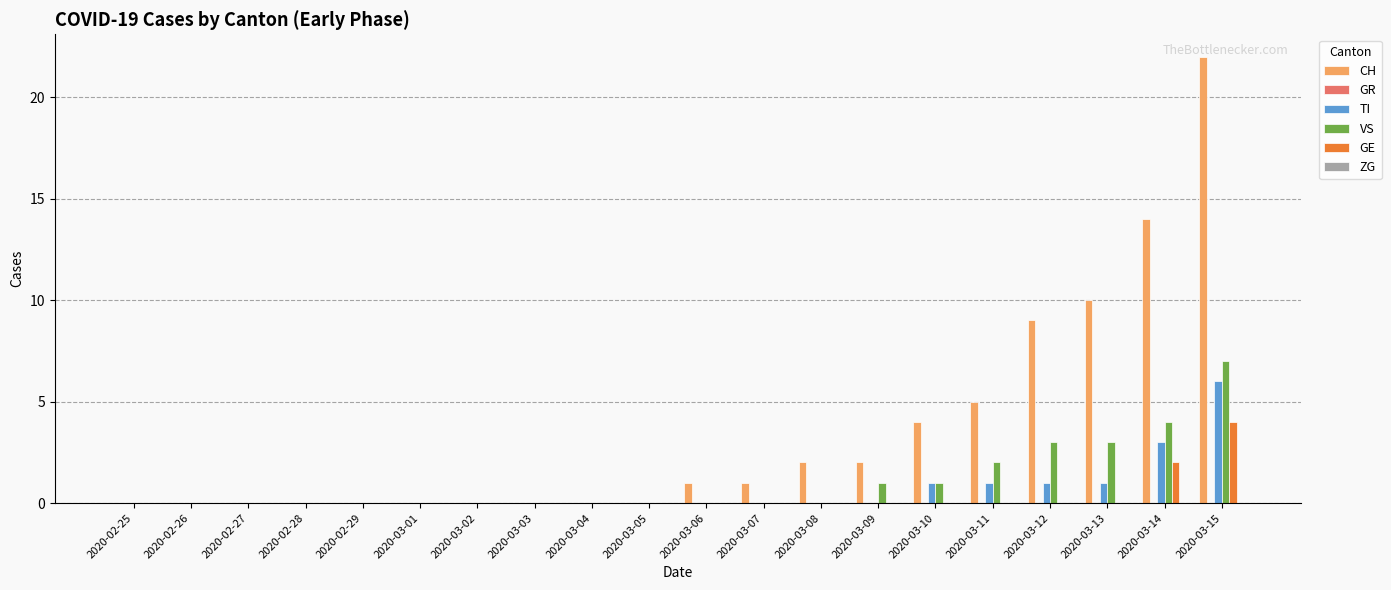

What is the greatest value displayed?

22